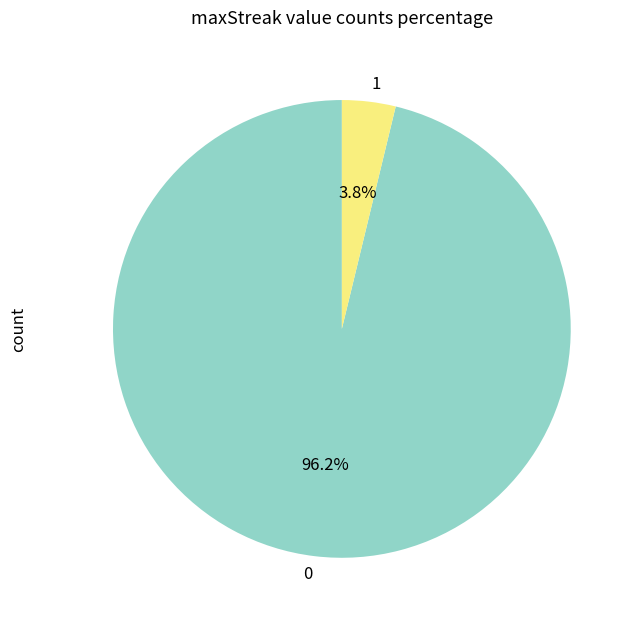

Is the sum of 0 and 1 greater than half?

Yes